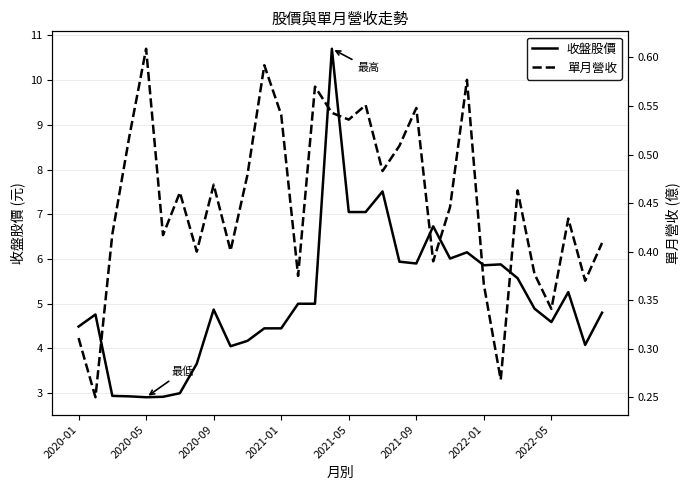

What is the smallest value displayed?

0.2